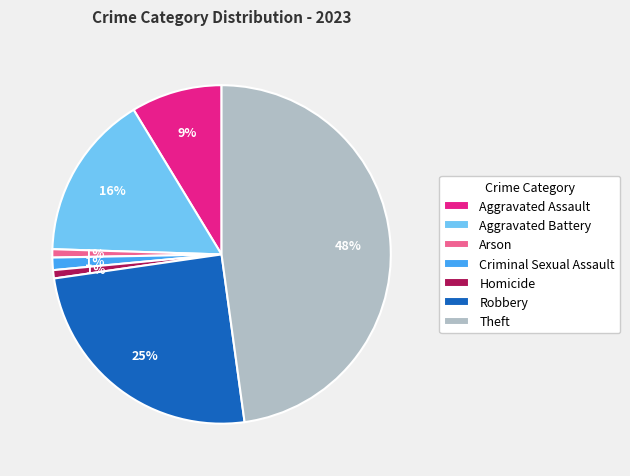

Count the number of slices in the pie.

7